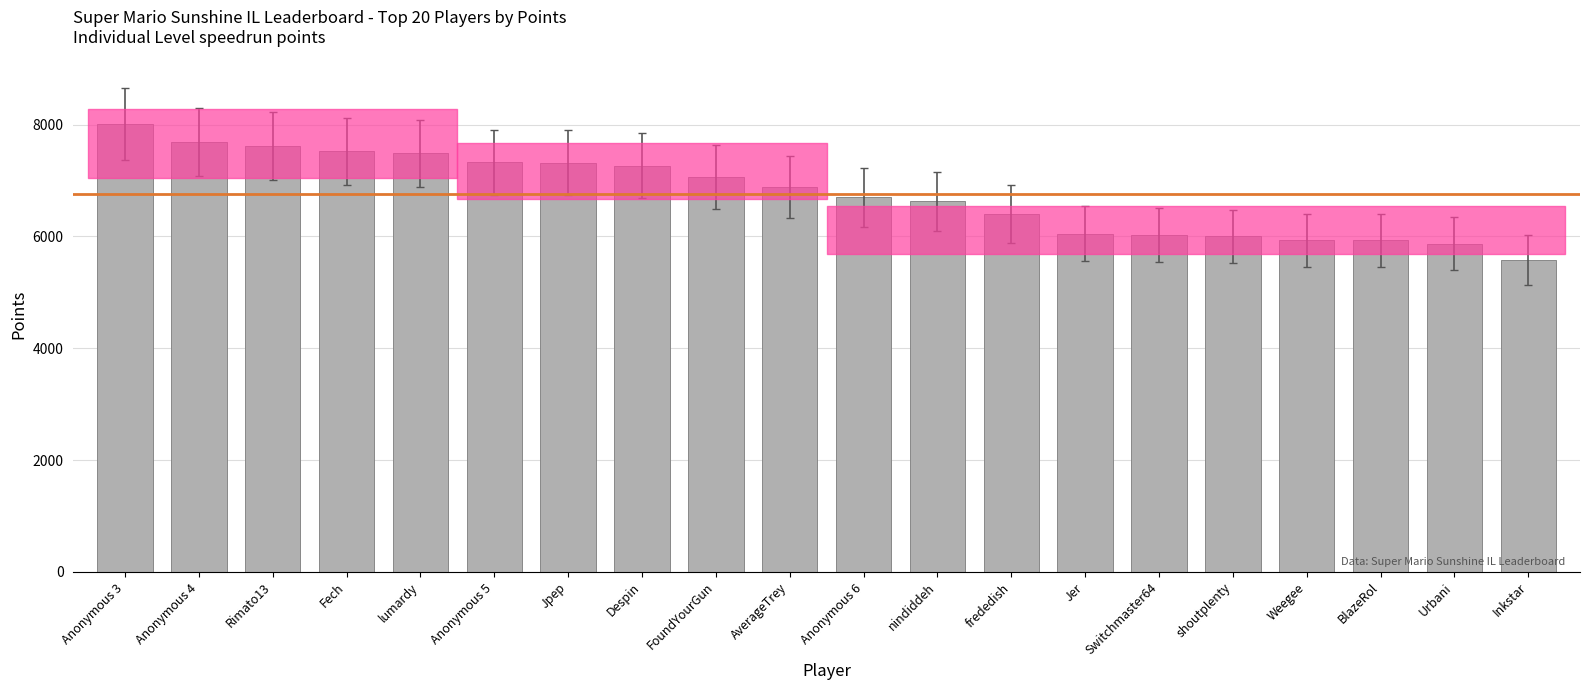

Between Fech and BlazeRol, which is larger?

Fech